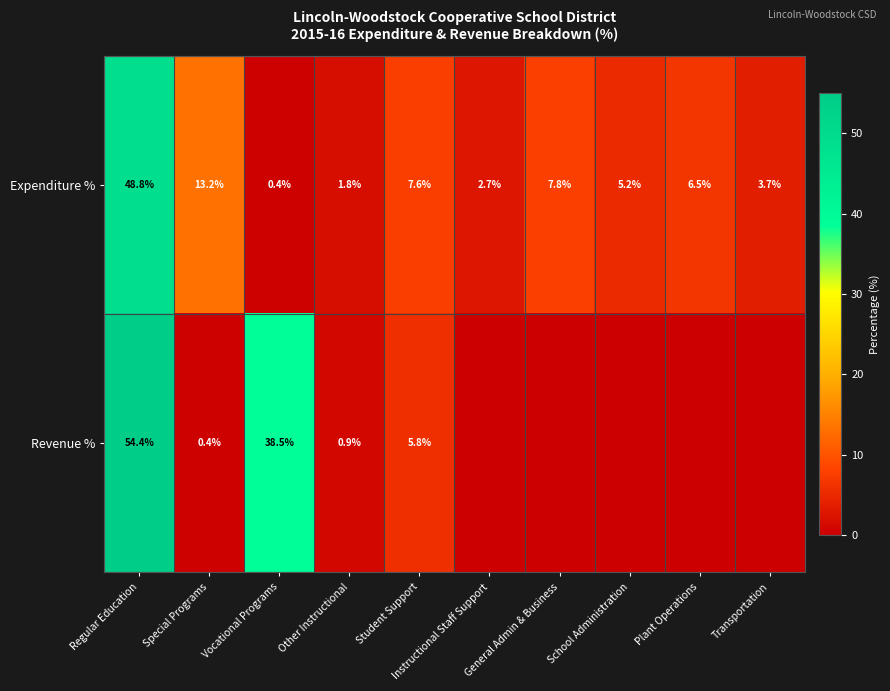

At which label does Expenditure % first exceed 6?

Regular Education